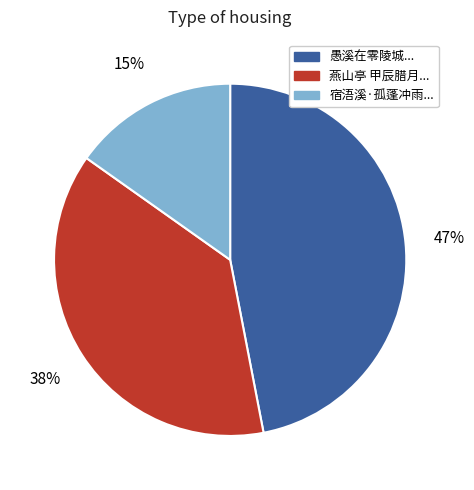

Do 愚溪在零陵城... and 宿浯溪·孤蓬冲雨... together represent more than half of the pie?

Yes